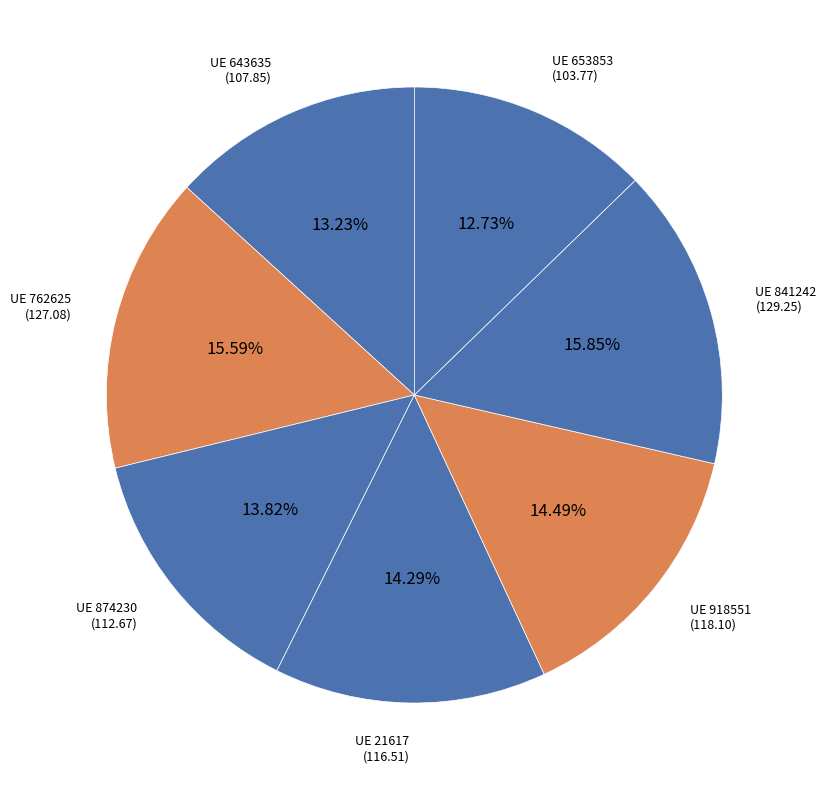

Is there any slice that represents more than half of the pie?

No